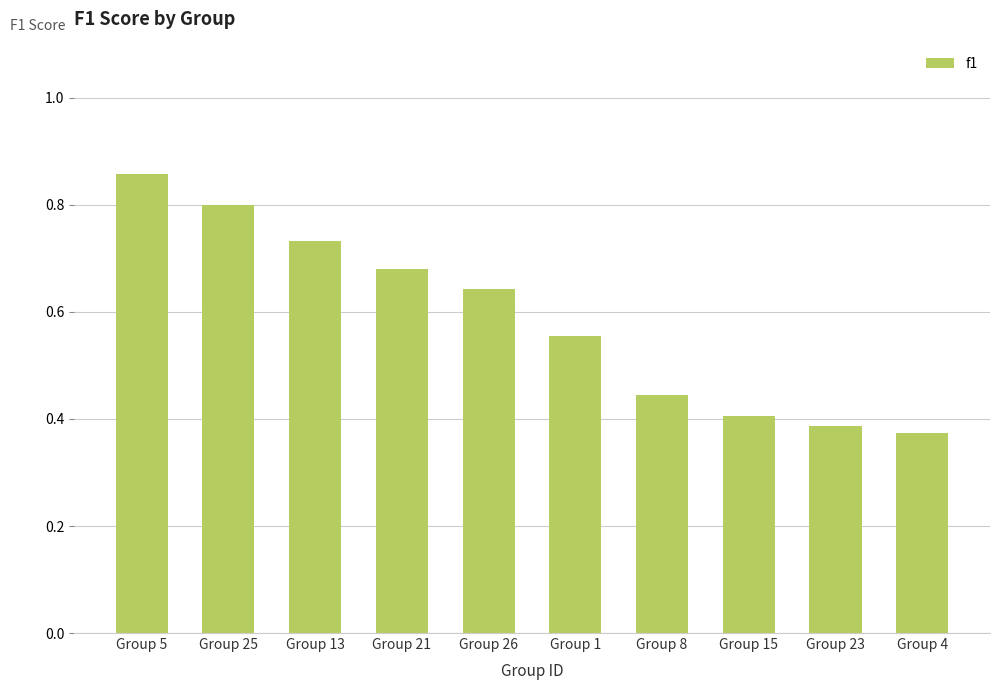

Count the values in the range 0 to 1.

10